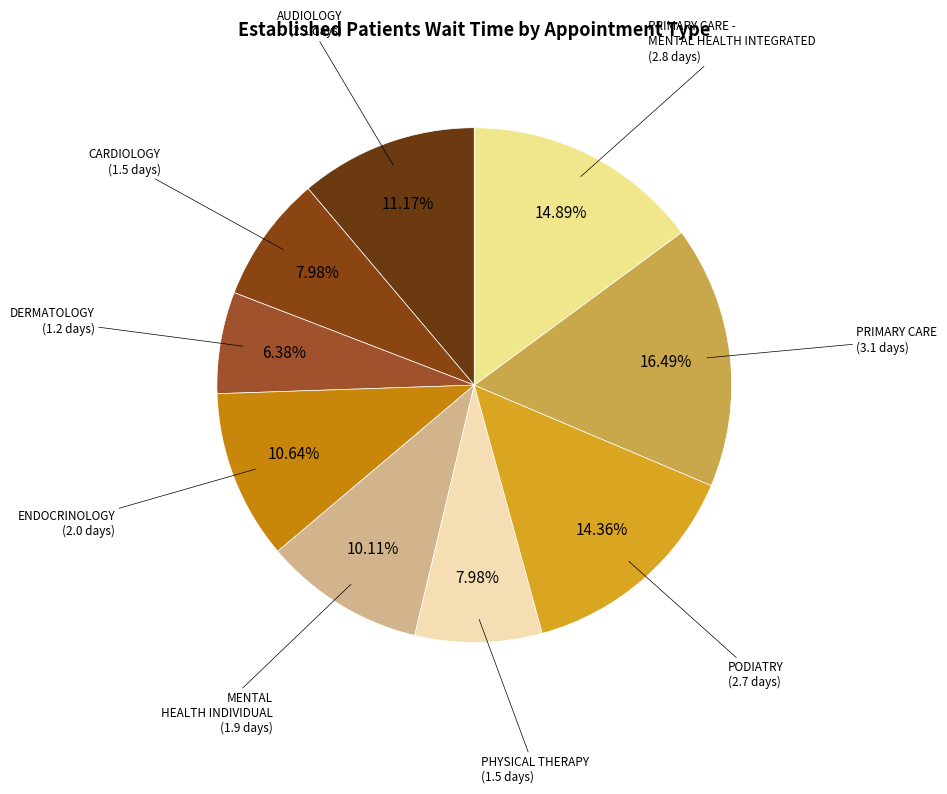

Do PHYSICAL THERAPY and PRIMARY CARE - MENTAL HEALTH INTEGRATED together represent more than half of the pie?

No